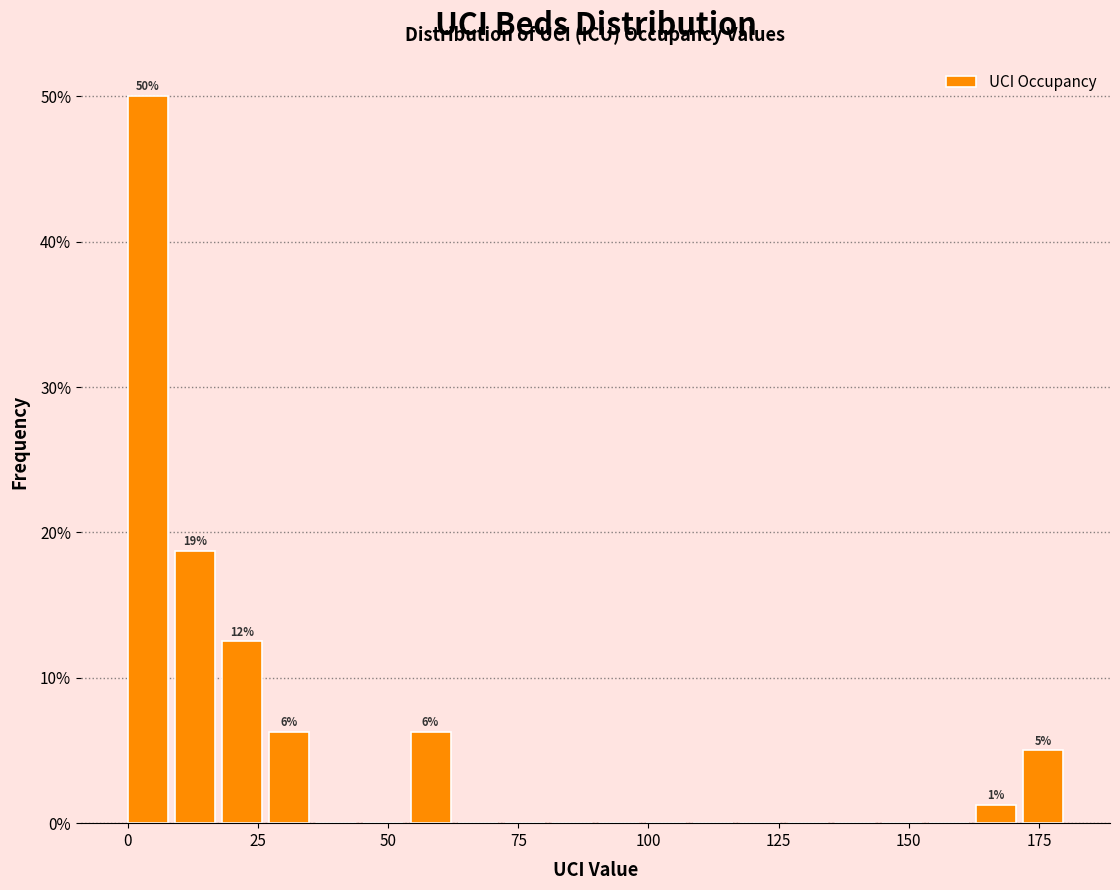

Read against the x-axis, roughly where is the centre of the tallest bar?

5